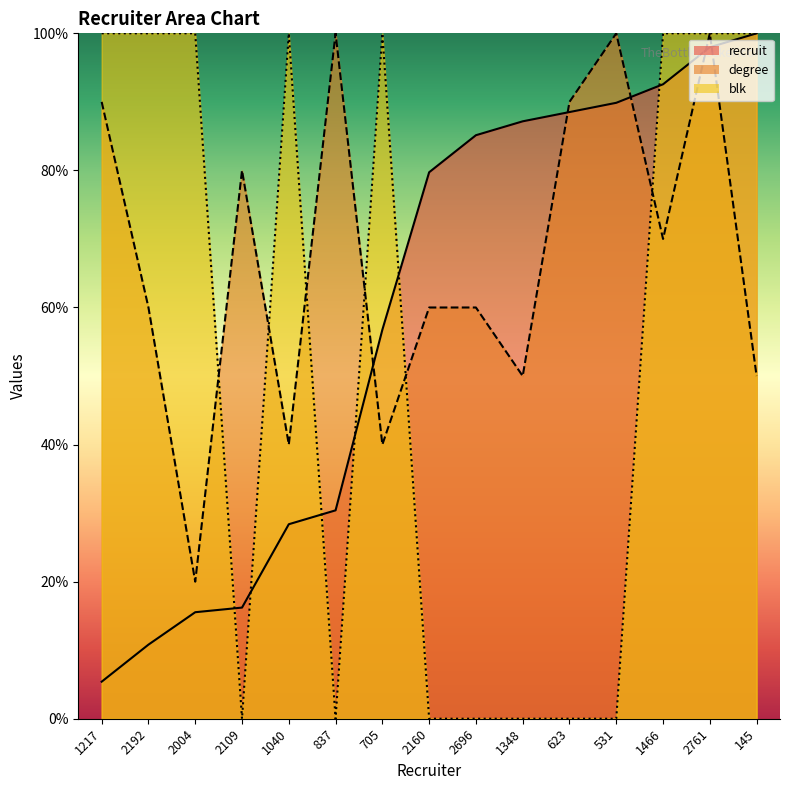

What is the total value across all series at 145?

250.0